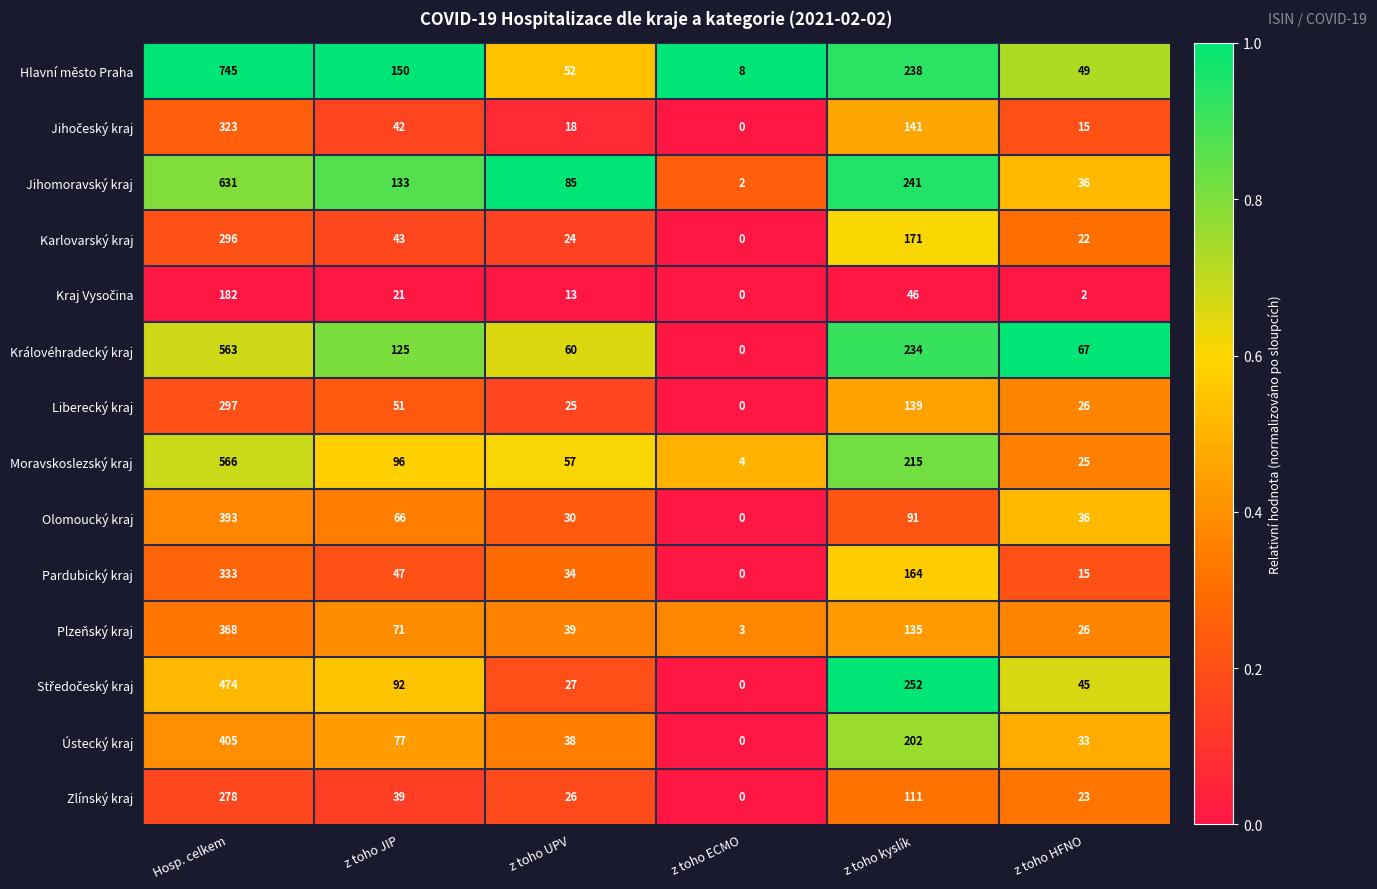

Is it true that Hlavní město Praha equals 154 at z toho kyslík?

False